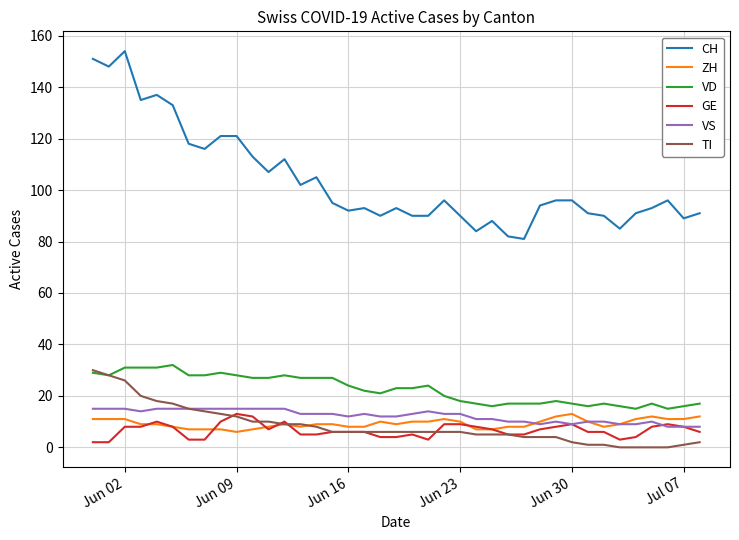

Which series has the largest total across all categories?

CH